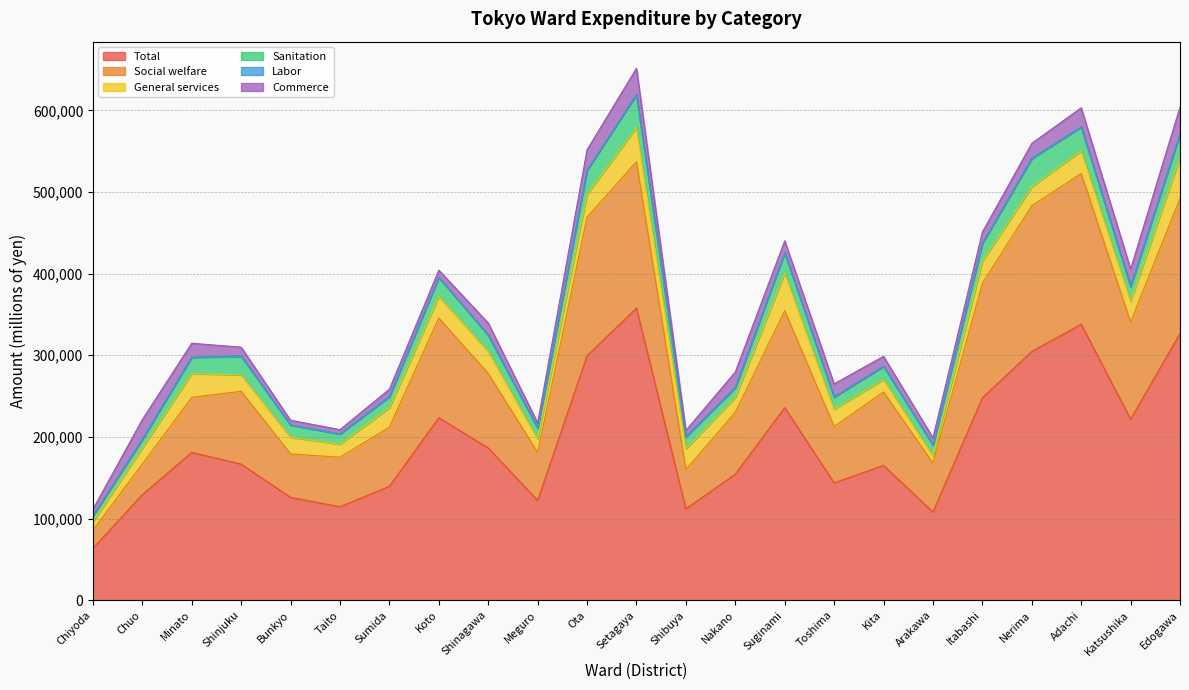

At which category does Commerce reach its first local valley?

Taito